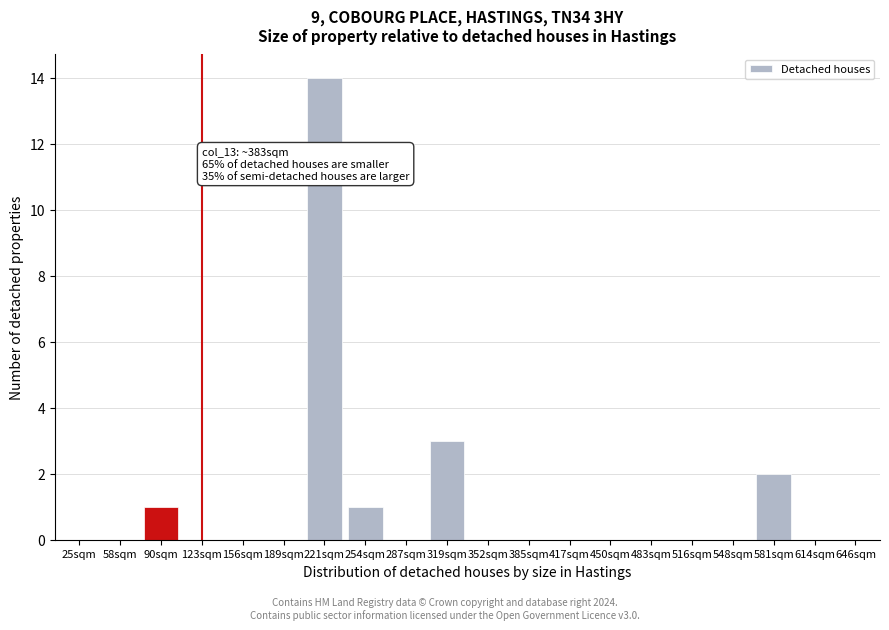

Reading right to left, transcribe all the data shown in this chart.

646sqm=0	614sqm=0	581sqm=2	548sqm=0	516sqm=0	483sqm=0	450sqm=0	417sqm=0	385sqm=0	352sqm=0	319sqm=3	287sqm=0	254sqm=1	221sqm=14	189sqm=0	156sqm=0	123sqm=0	90sqm=1	58sqm=0	25sqm=0